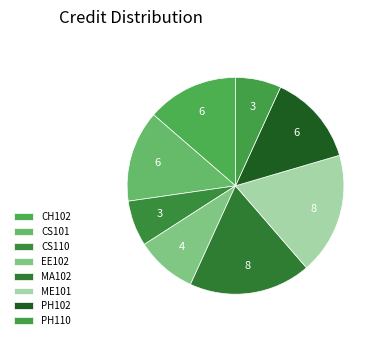

Does PH102 account for over 50% of the chart?

No